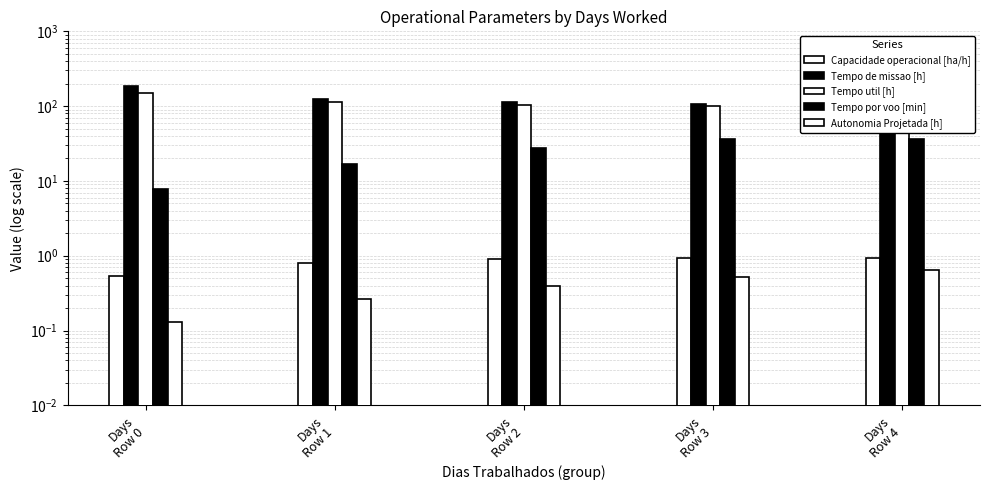

How many bars are there in total?

25